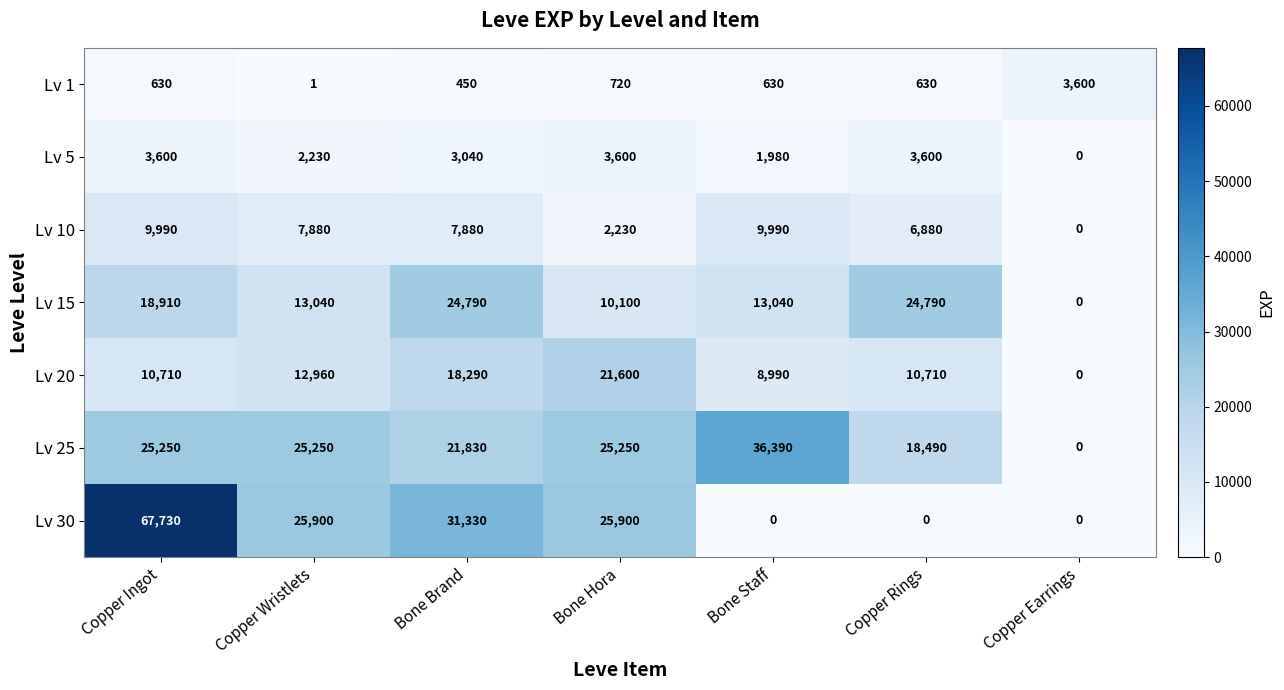

At which label does Lv 10 first exceed 7880?

Copper Ingot